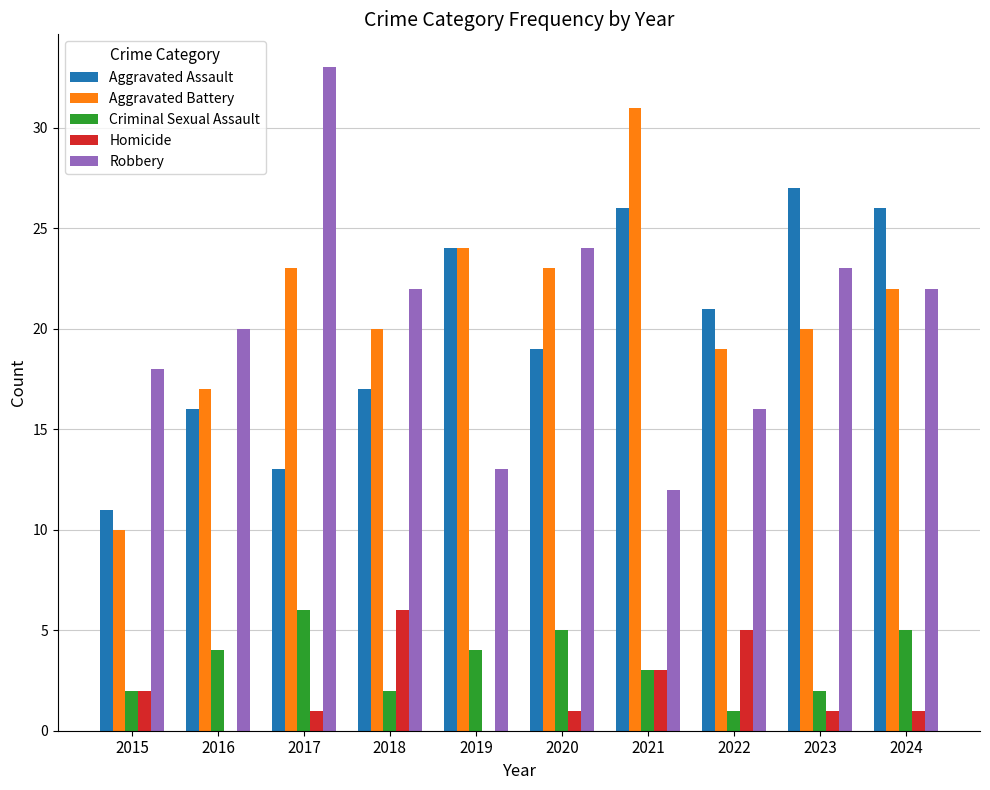

Between 2016 and 2018, which series saw the biggest shift?

Homicide